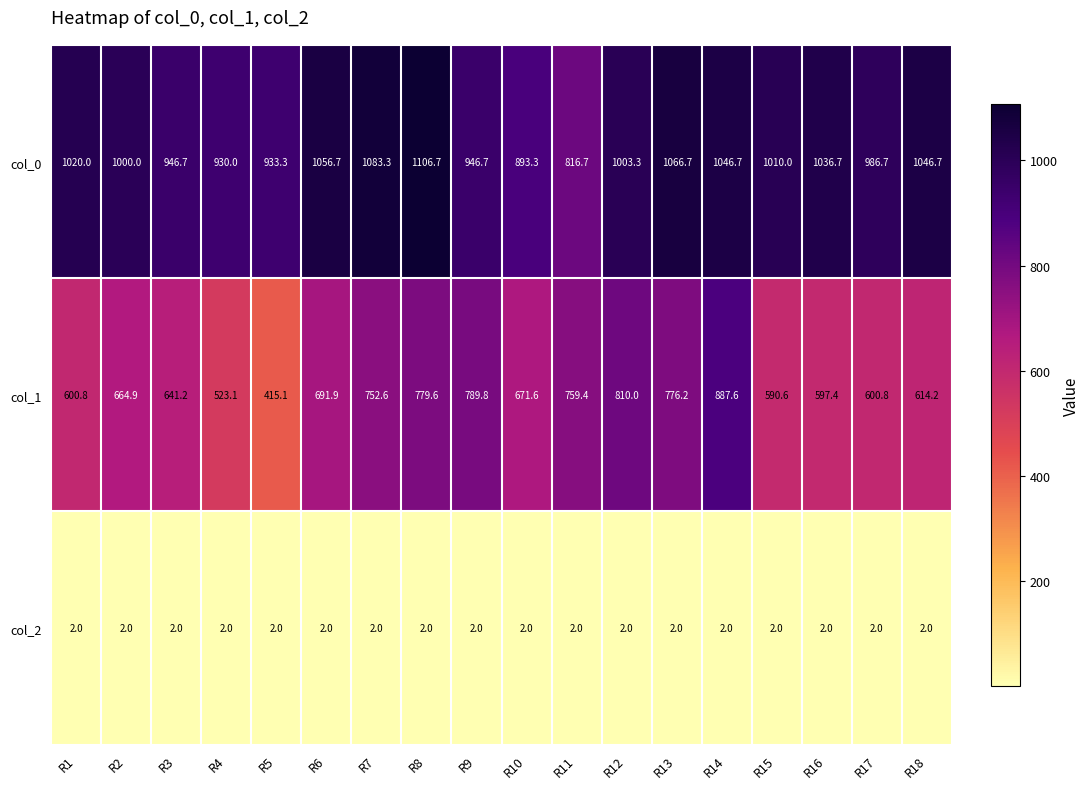

Rank the series by their average value, from lowest to highest.

col_2, col_1, col_0